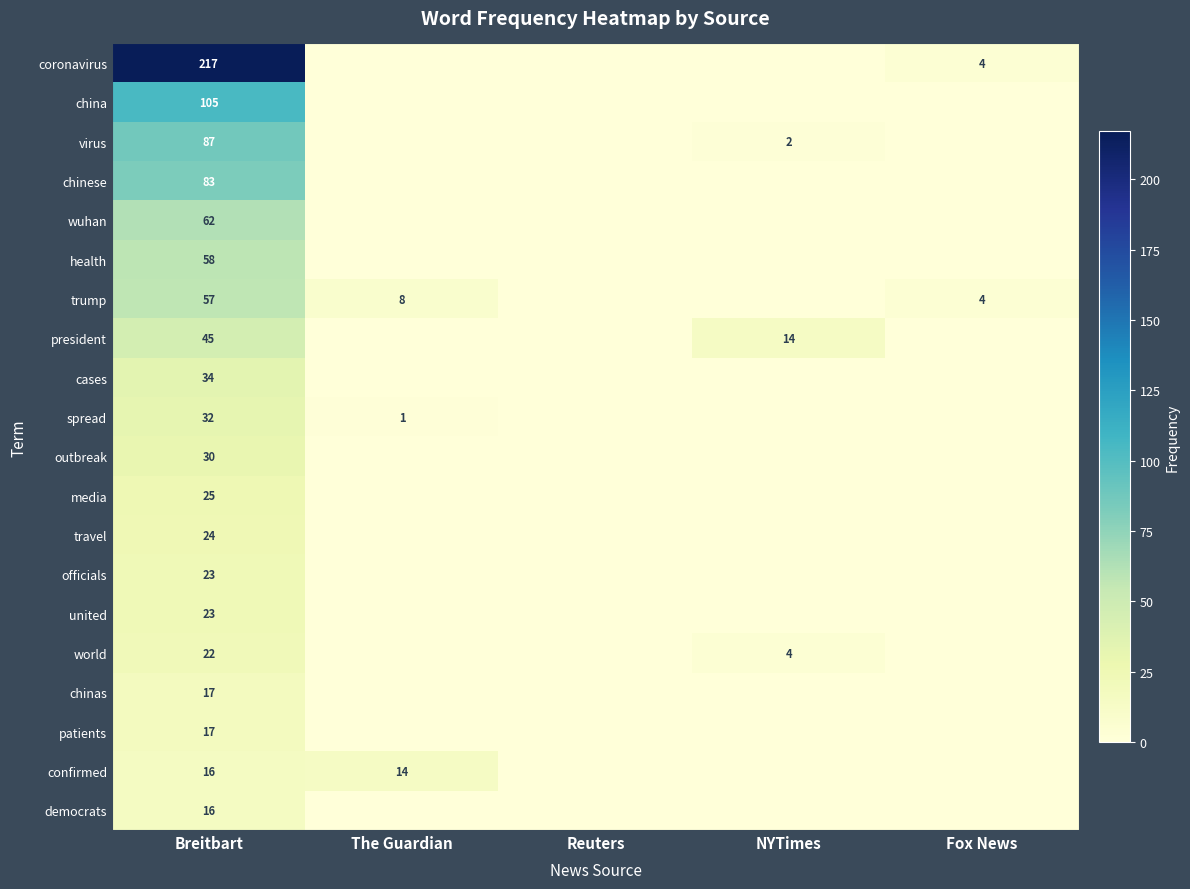

The value of chinas at Breitbart is 11. True or false?

False